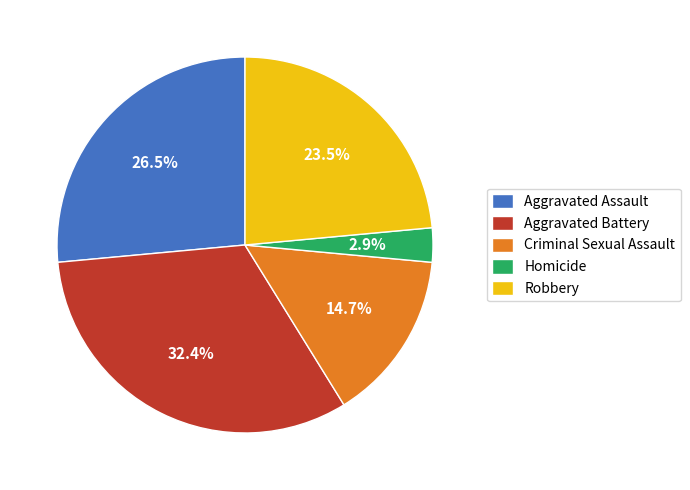

To the nearest percent, what is the difference between the Homicide and Robbery slice percentages?

21%